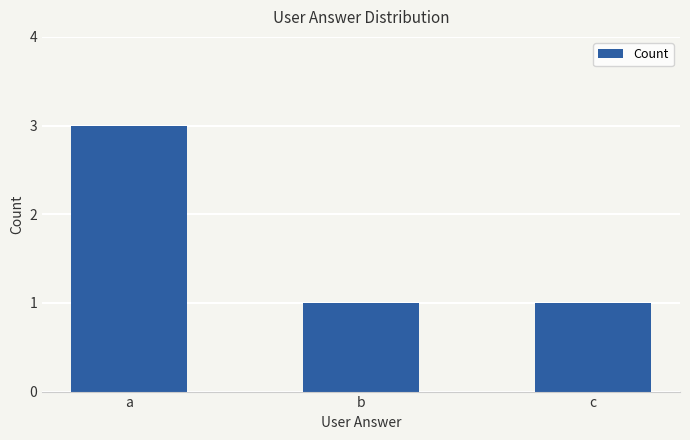

The value at c is 2. True or false?

False